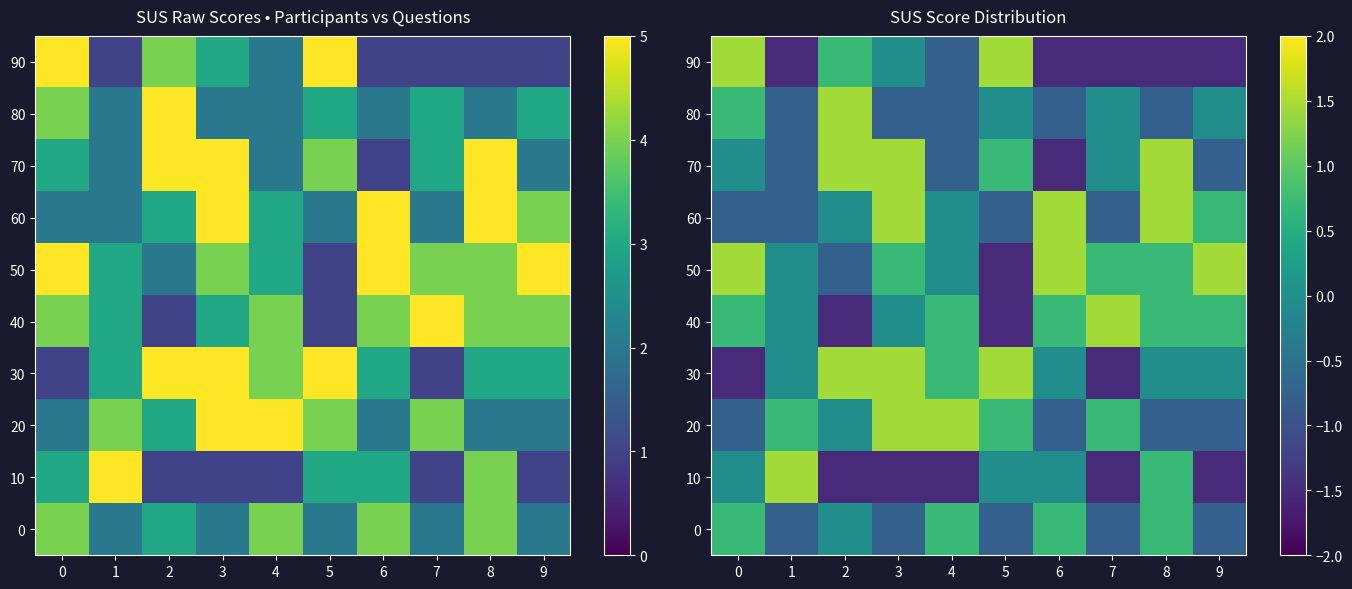

Is the value of 10 at 0 greater than the value of 40 at 1?

No